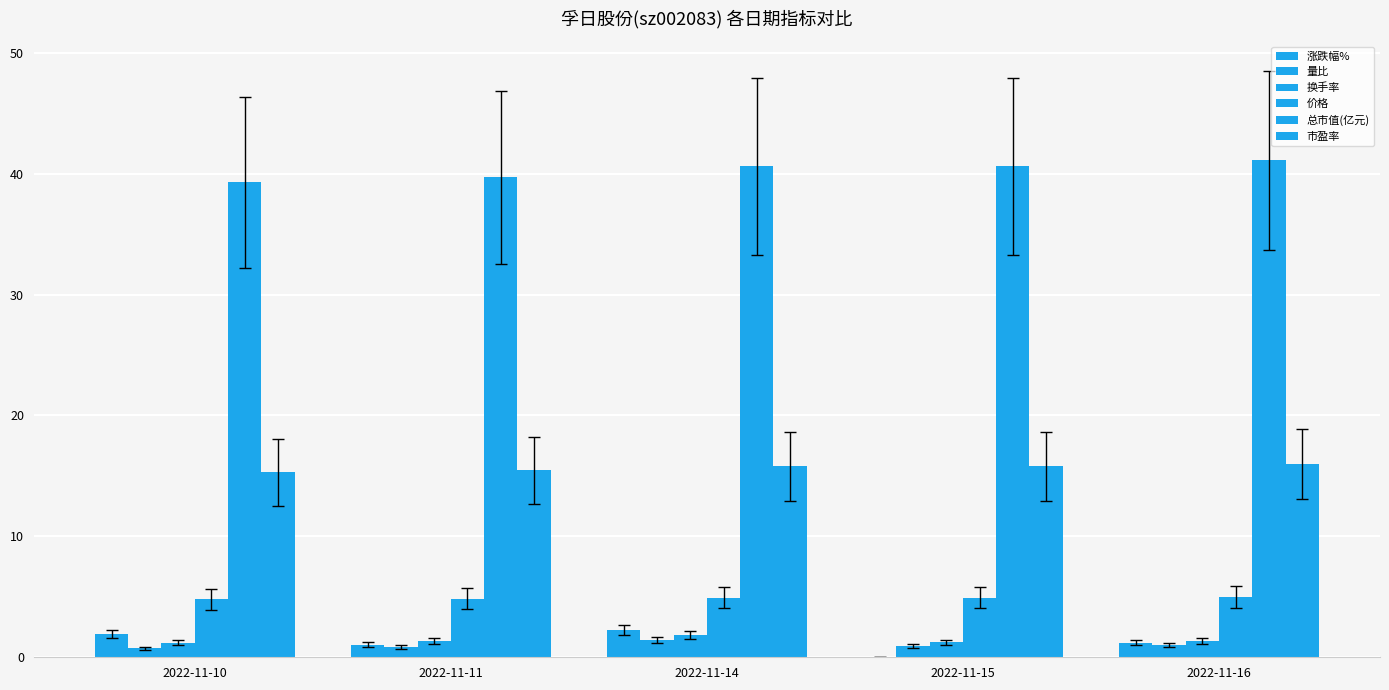

Which series has the largest total across all categories?

总市值(亿元)